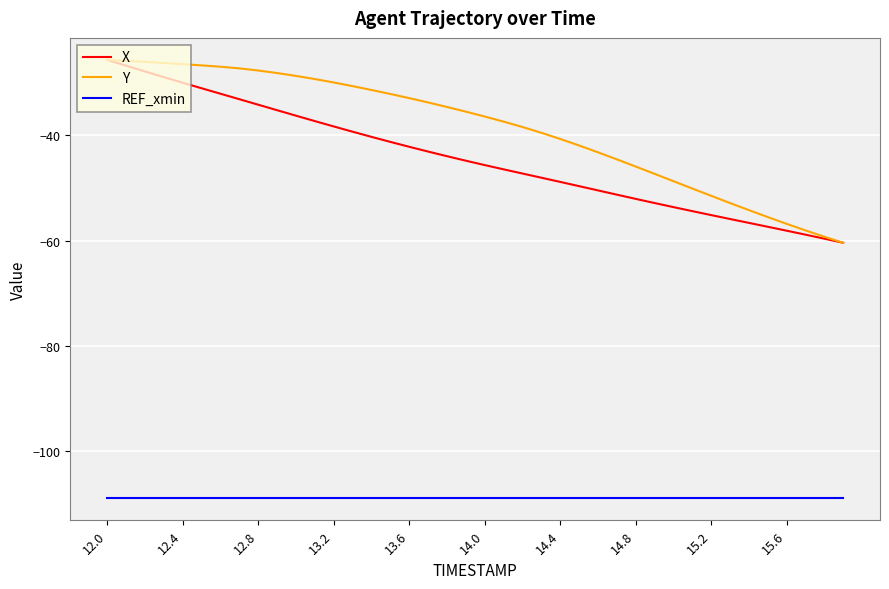

True or false: REF_xmin and Y cross at least once.

False